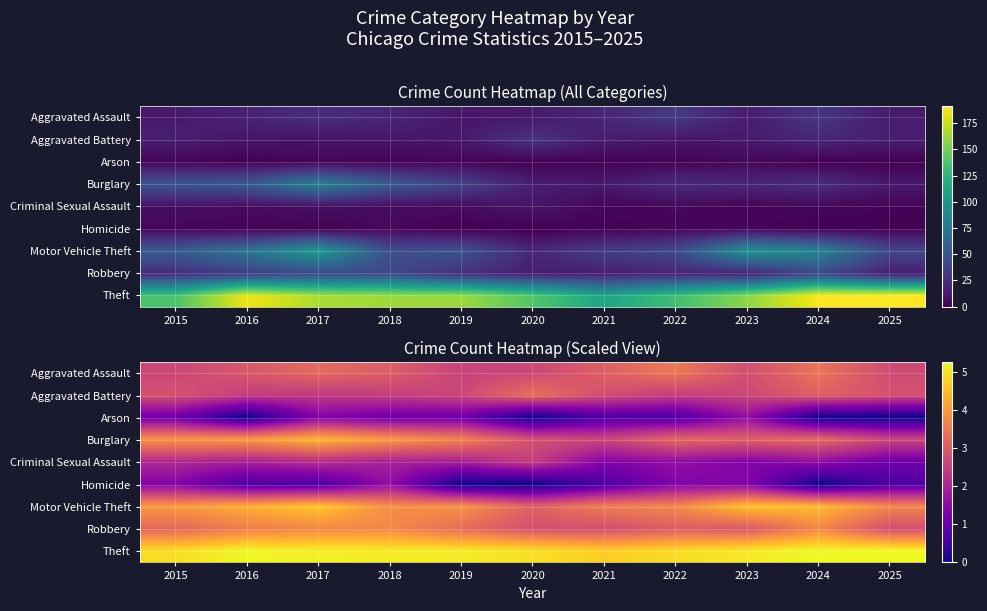

True or false: Arson has a value of 1.1 at 2018.

True